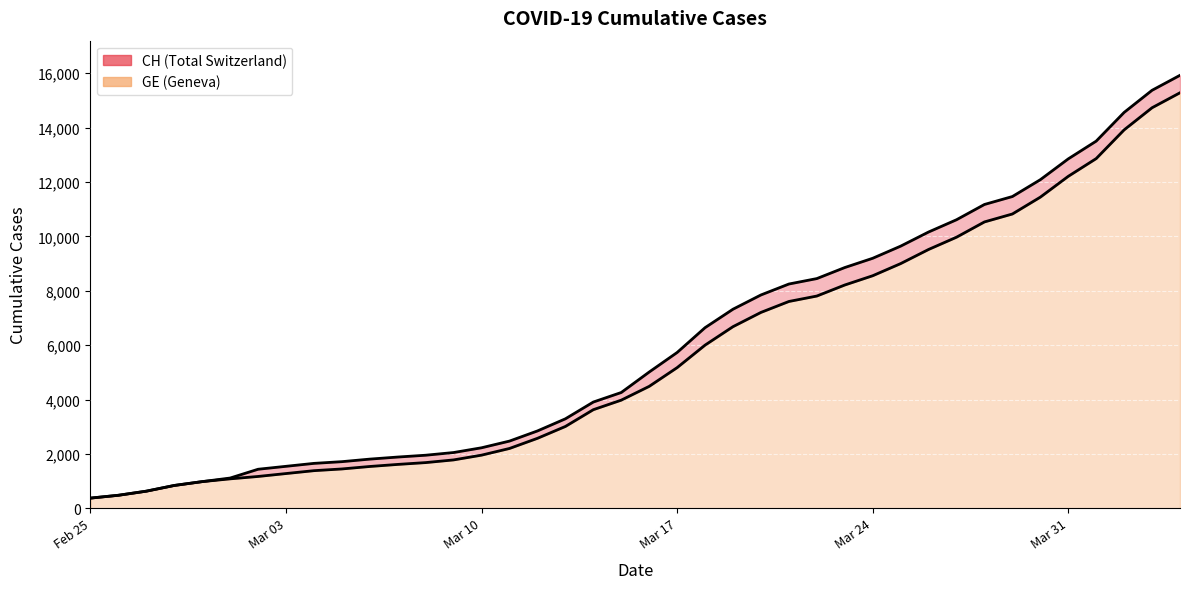

What is the label of the 2nd point from the left?

2020-02-26